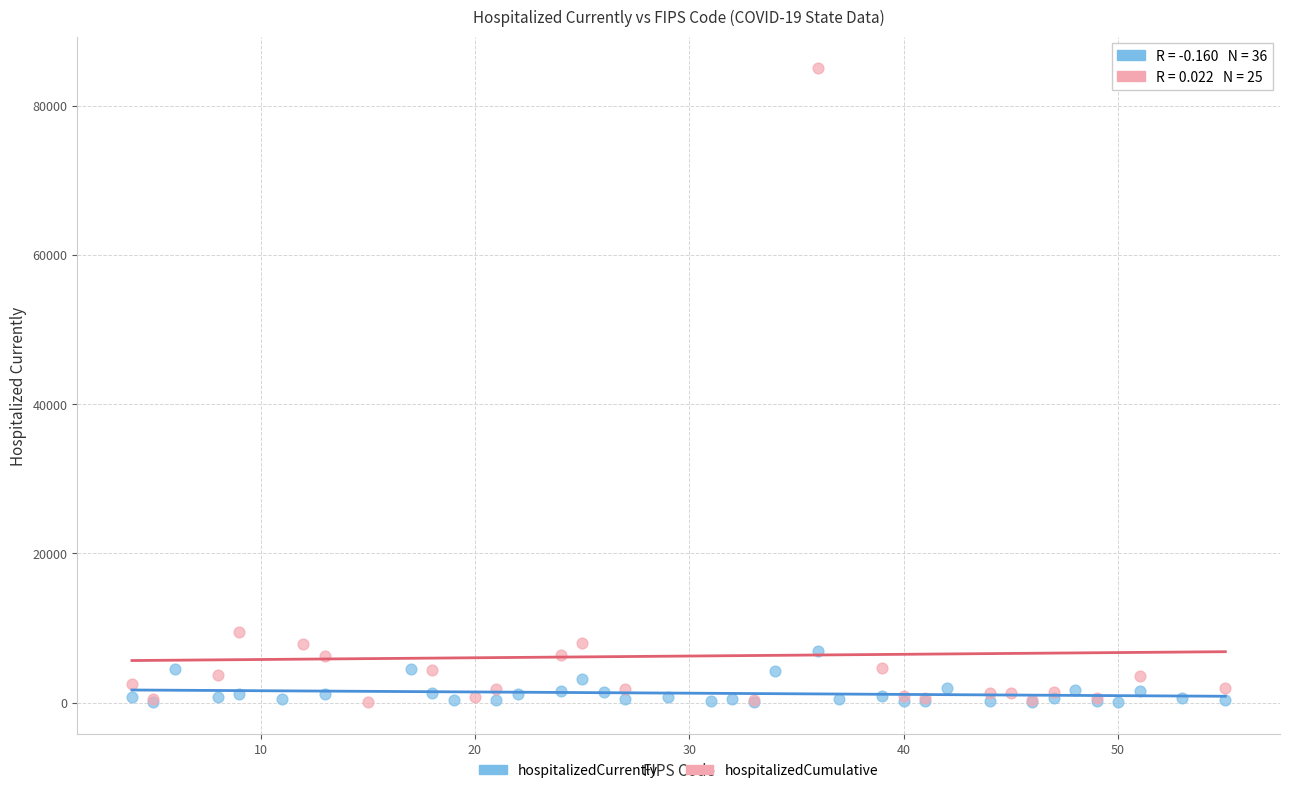

What are all the series names shown in the legend?

hospitalizedCurrently, hospitalizedCumulative